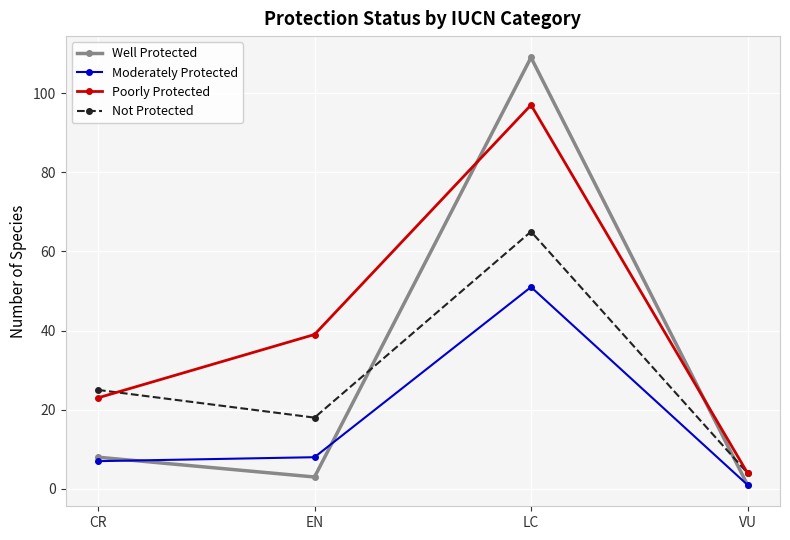

What are all the series names shown in the legend?

Well Protected, Moderately Protected, Poorly Protected, Not Protected